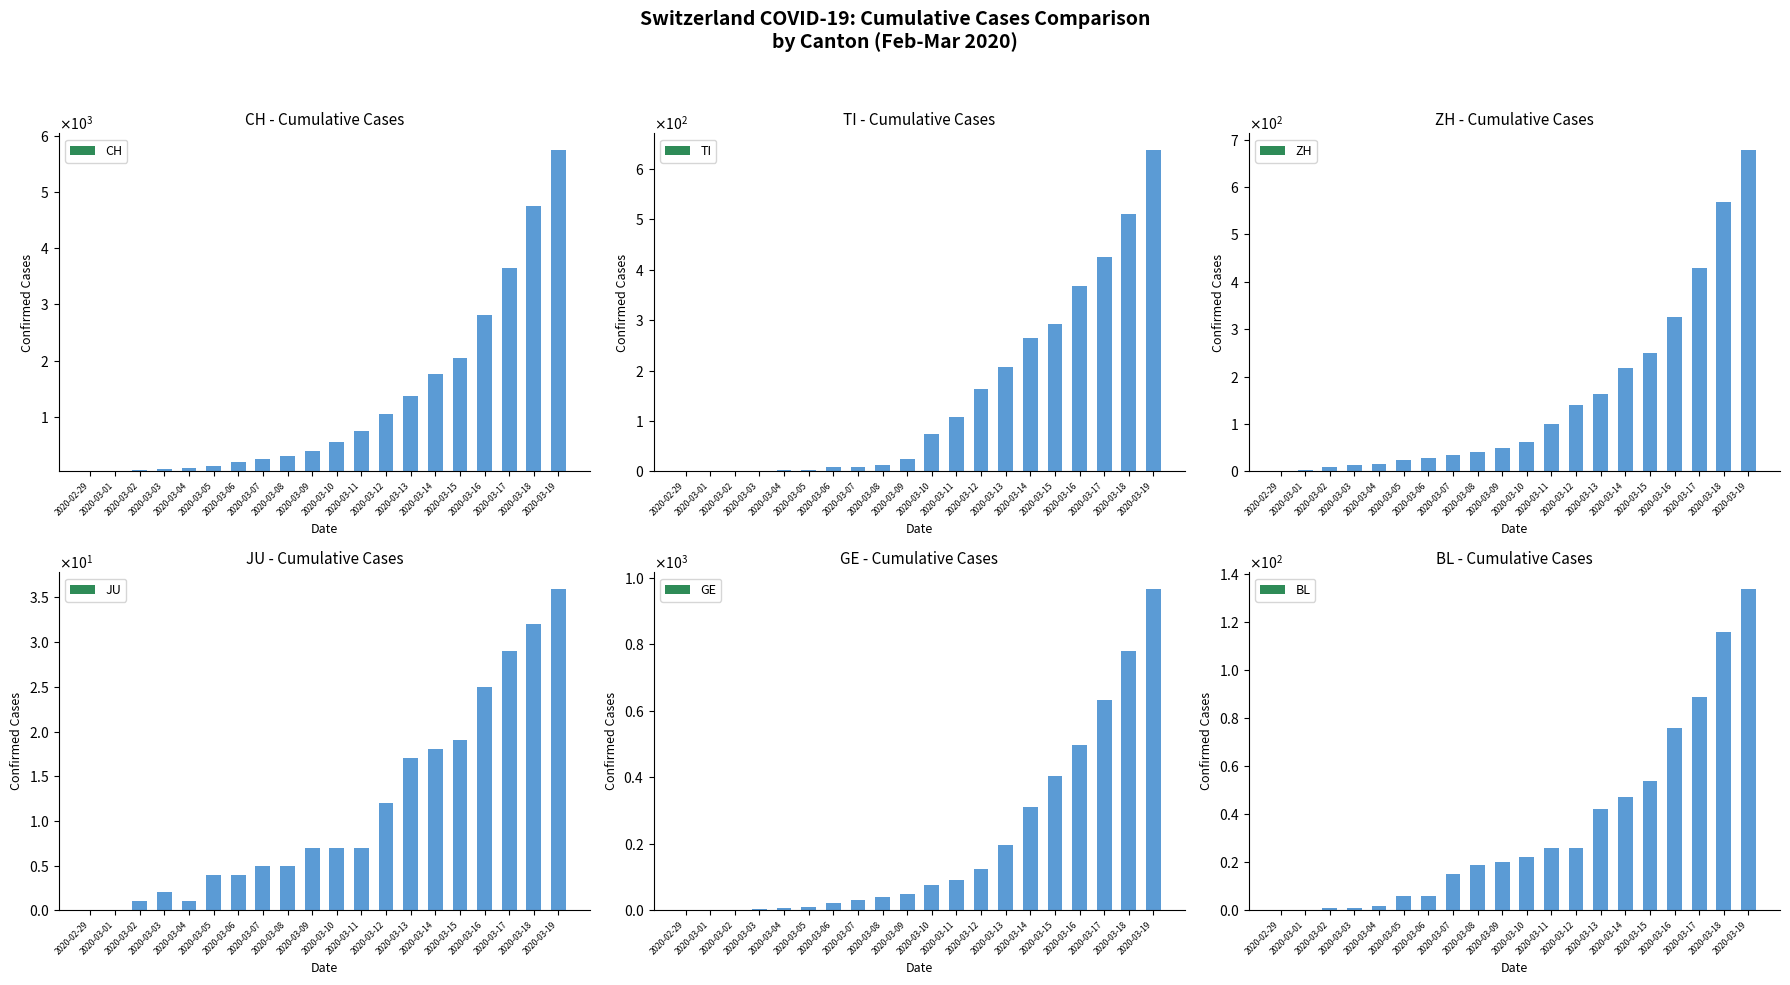

What is the value of the GE bar at the 13th from the left?

123